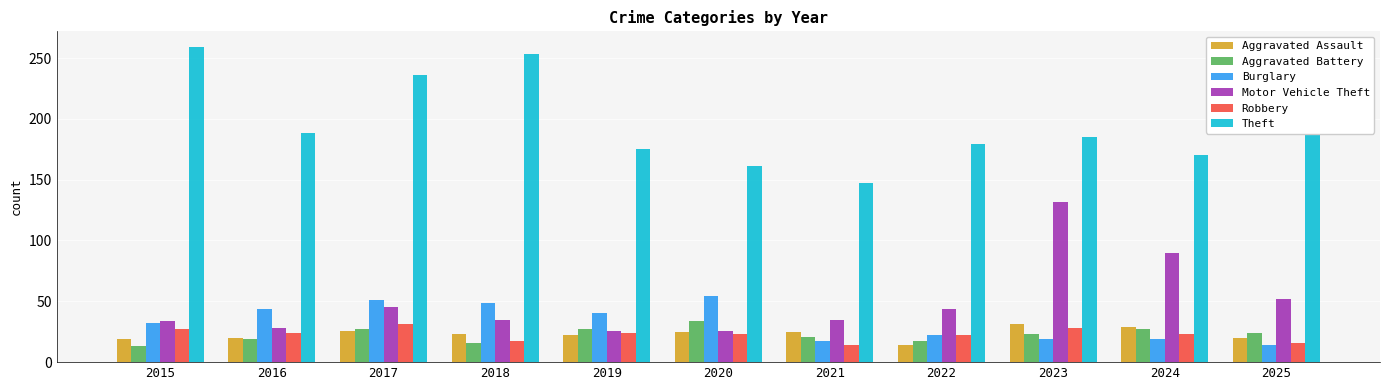

Which series has the widest spread of values?

Theft